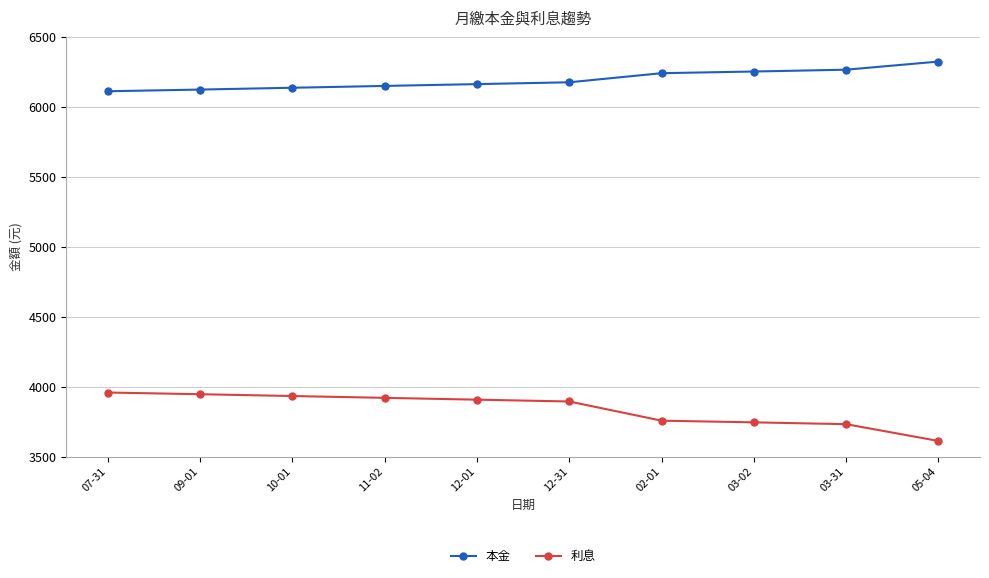

What is the value of the 本金 point at the 1st from the left?

6110